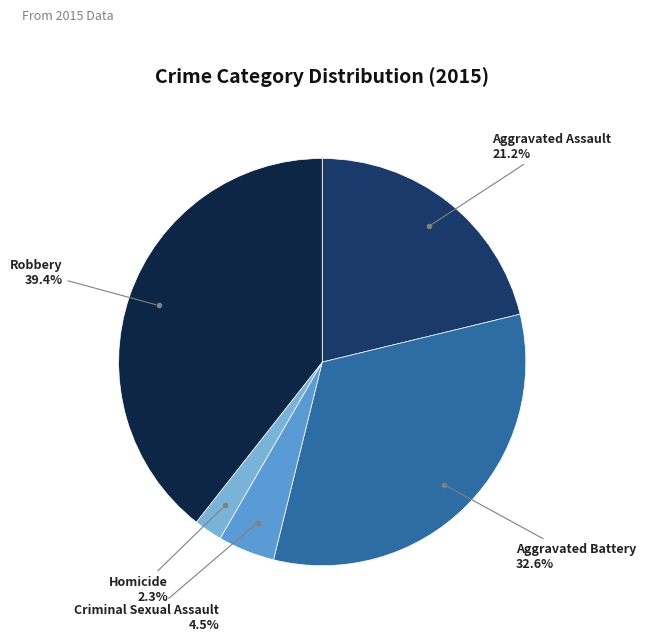

How many slices are in this pie chart?

5